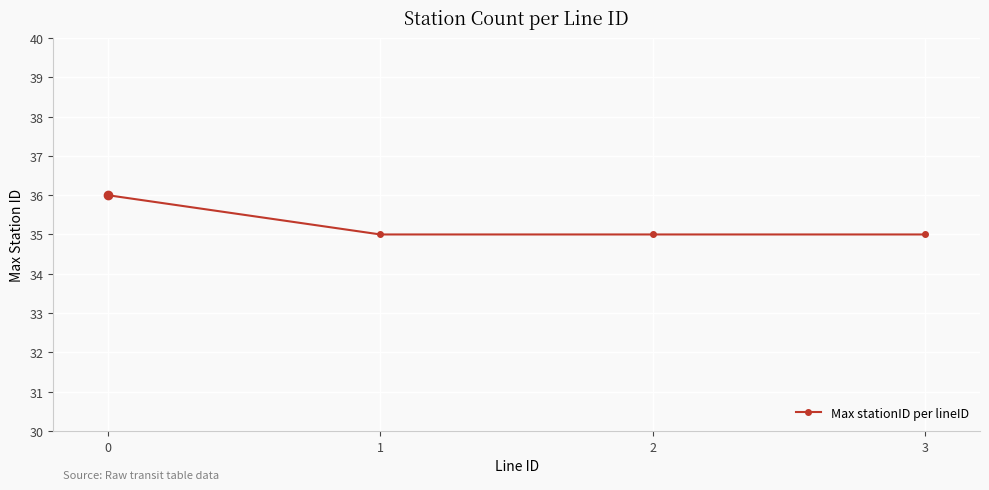

Count the number of categories in the chart.

4